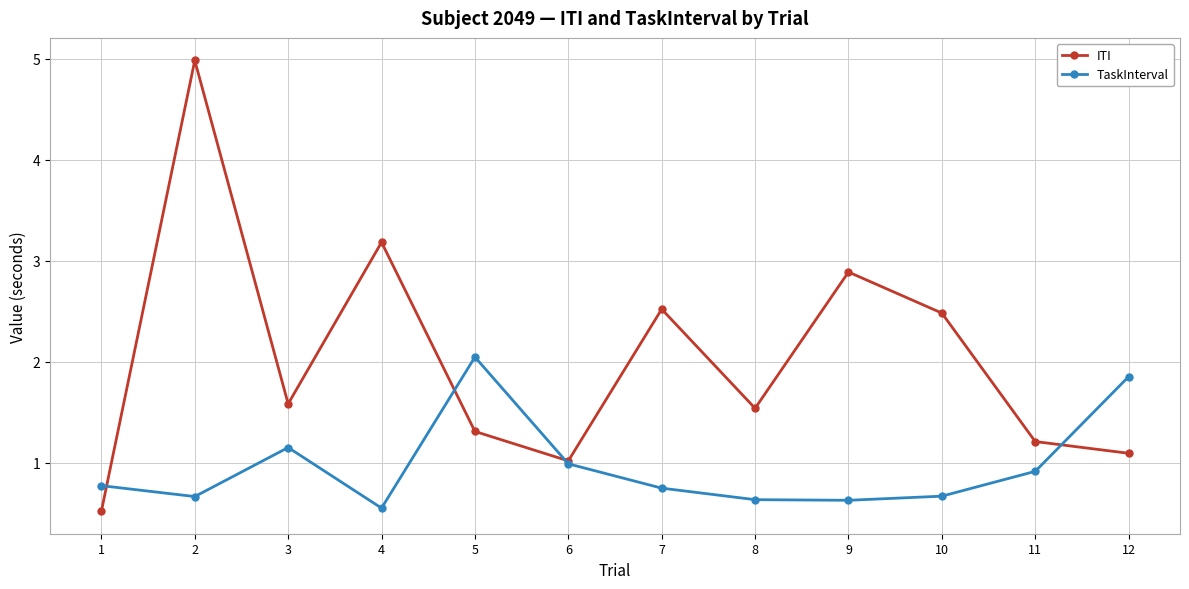

What is the difference between the highest and lowest values at 10?

1.8